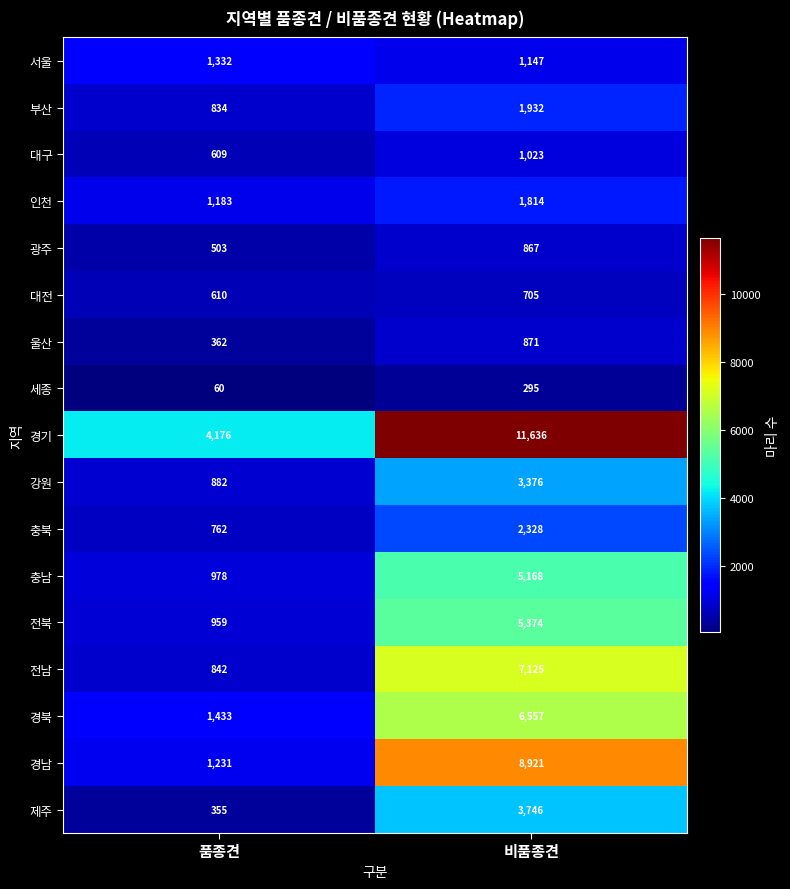

What is the difference between the maximum and minimum values in the 강원 series?

2494